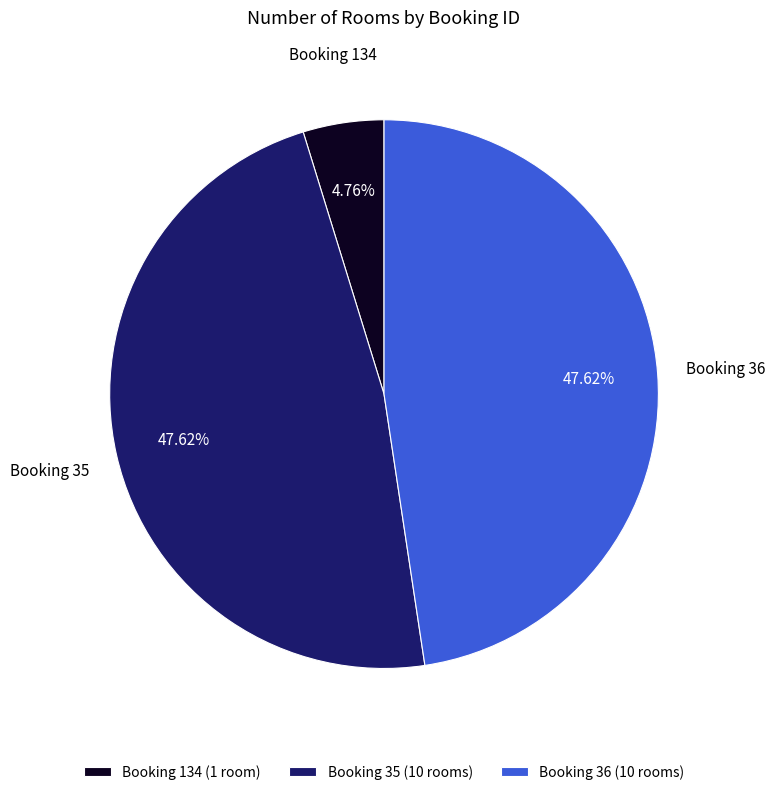

Which category has the smallest portion of the pie?

Booking 134 (1 room)